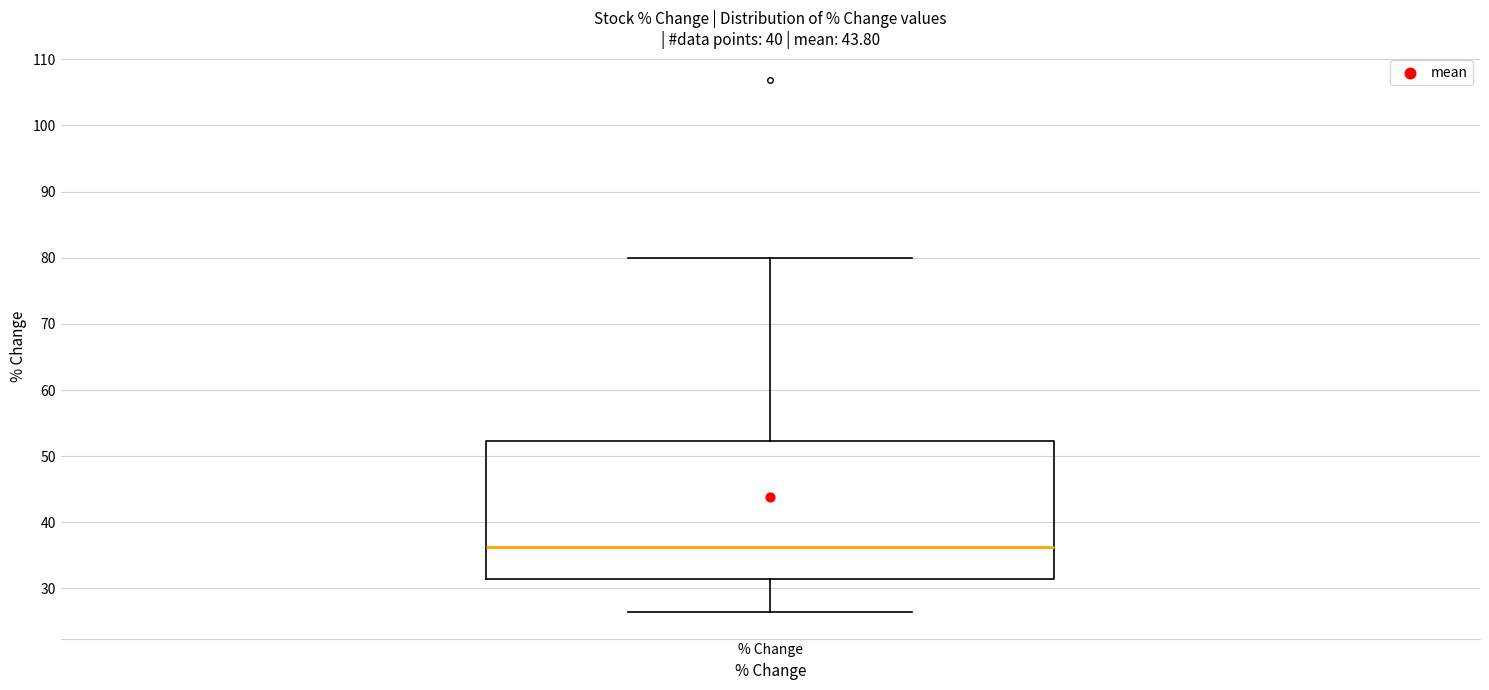

Where does the upper whisker of the box for % Change end on the y-axis? The values are not printed on the chart, so give them approximately, as read against the axis.

80